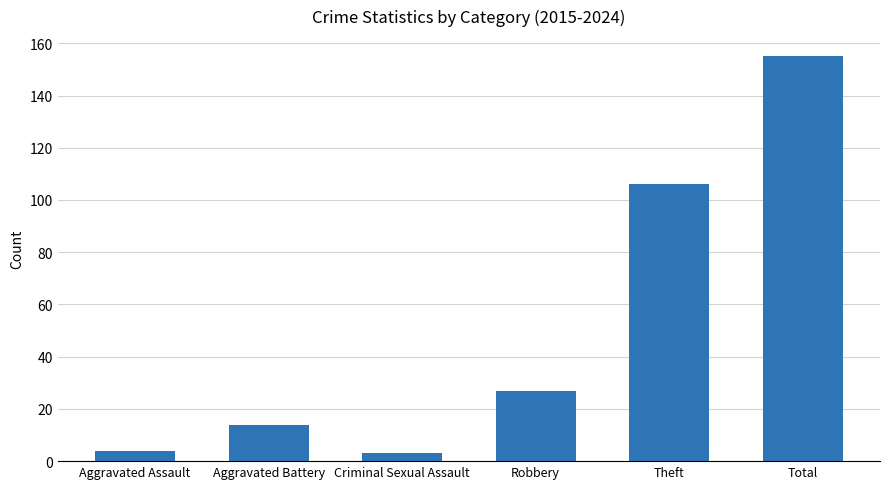

What is the smallest value displayed?

3